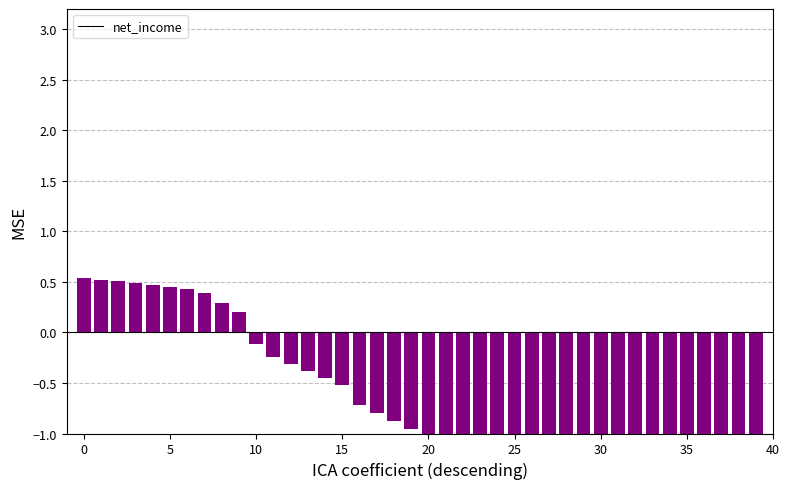

Reading right to left, what are all the values shown in this chart?

-2.5	-2.5	-2.4	-2.3	-2.2	-2.1	-2.1	-2.0	-1.9	-1.8	-1.7	-1.7	-1.6	-1.5	-1.4	-1.4	-1.3	-1.2	-1.1	-1.0	-1.0	-0.9	-0.8	-0.7	-0.5	-0.4	-0.4	-0.3	-0.2	-0.1	0.2	0.3	0.4	0.4	0.4	0.5	0.5	0.5	0.5	0.5